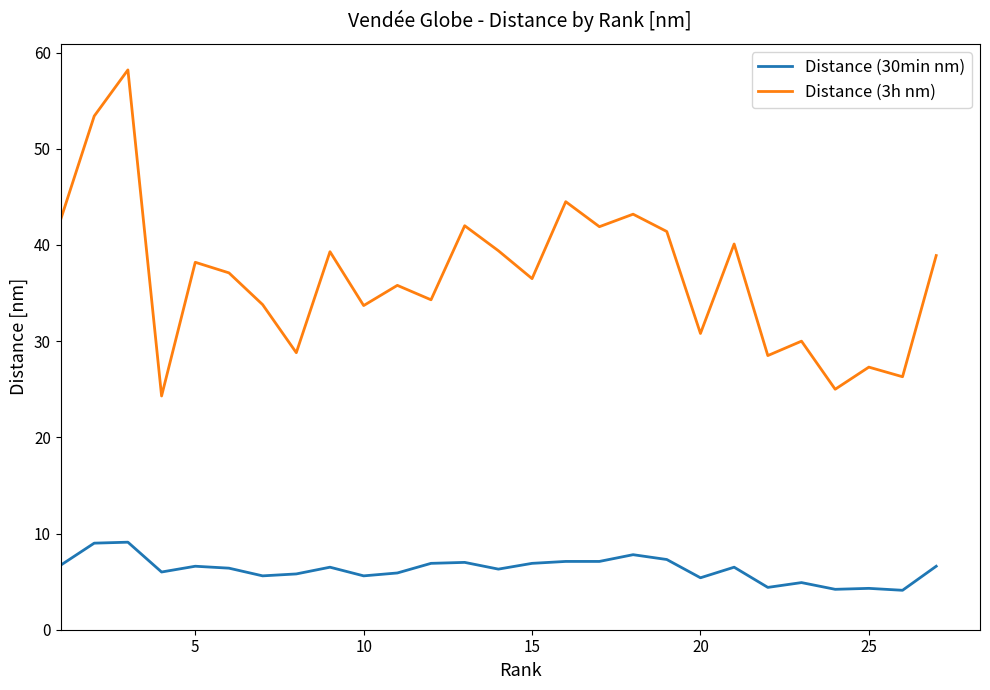

What is the difference between the maximum and minimum values in the Distance (30min nm) series?

5.0